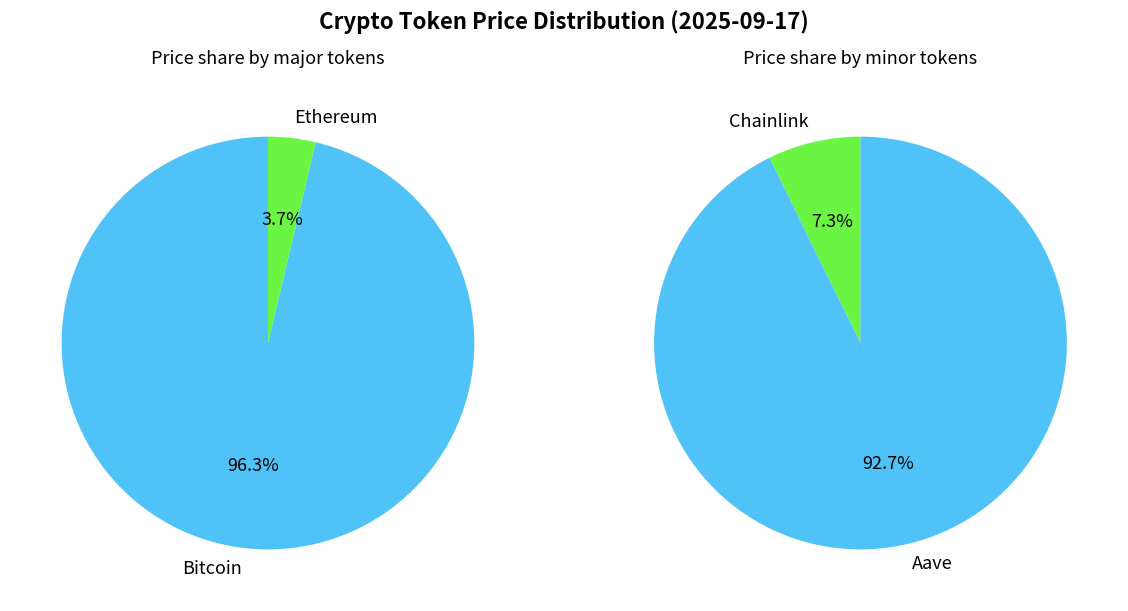

What is the majority slice?

Bitcoin